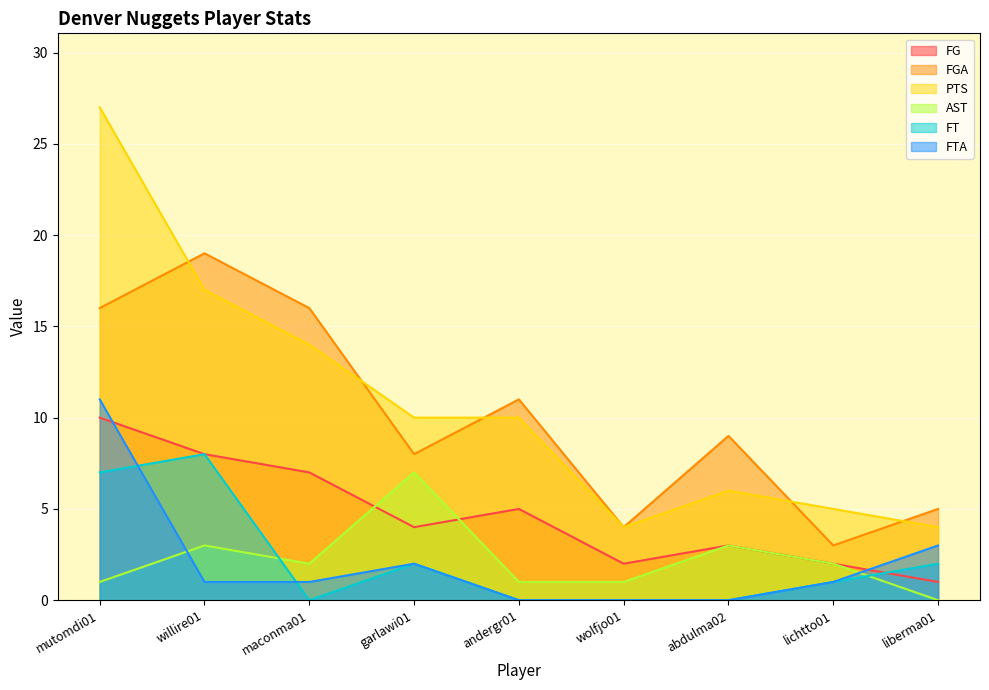

True or false: FG has a value of 2 at willire01.

False